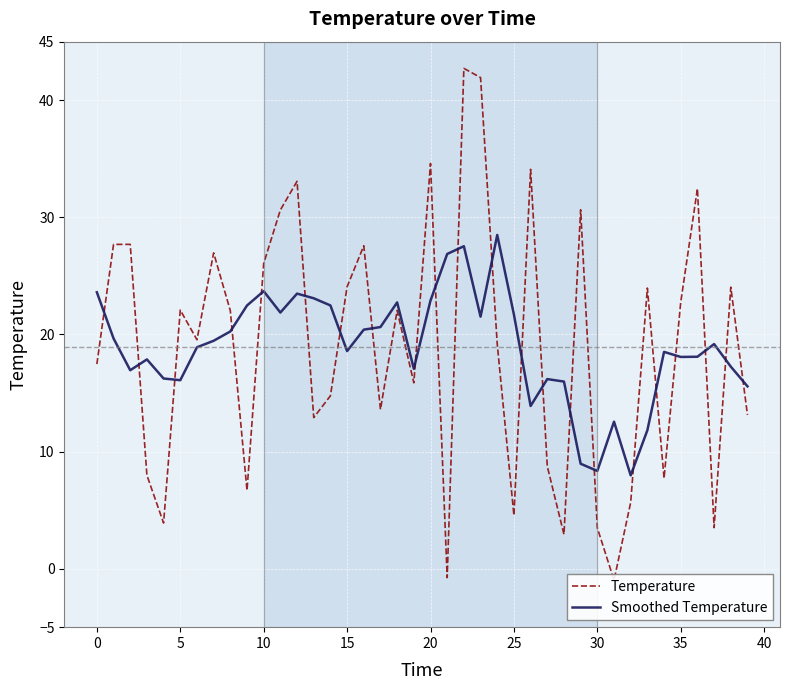

What are all the series names shown in the legend?

Temperature, Smoothed Temperature